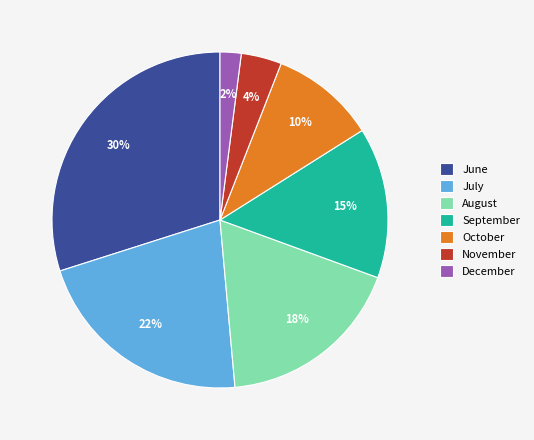

The November slice represents 4% of the pie. True or false?

True